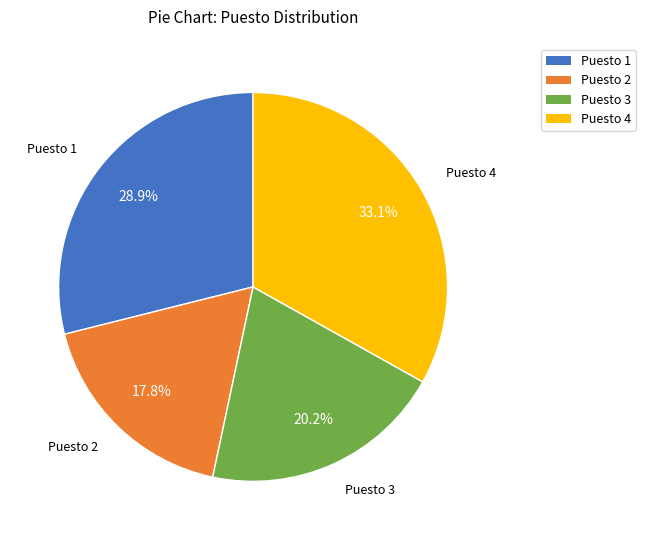

Combined, what portion of the pie is Puesto 4 and Puesto 3?

53.3%